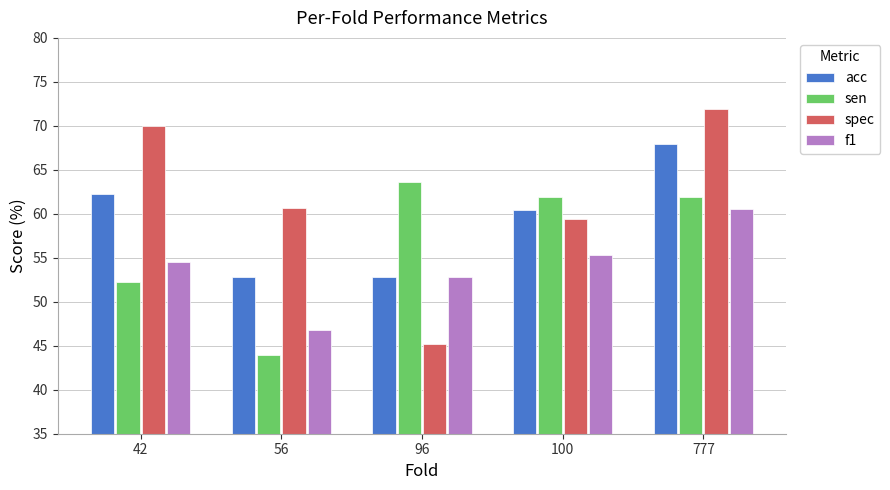

What is the difference between the acc values at 100 and 777?

7.5